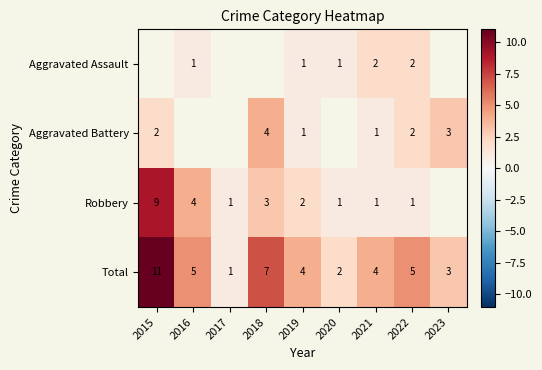

What is the difference between the Robbery values at 2020 and 2019?

1.0